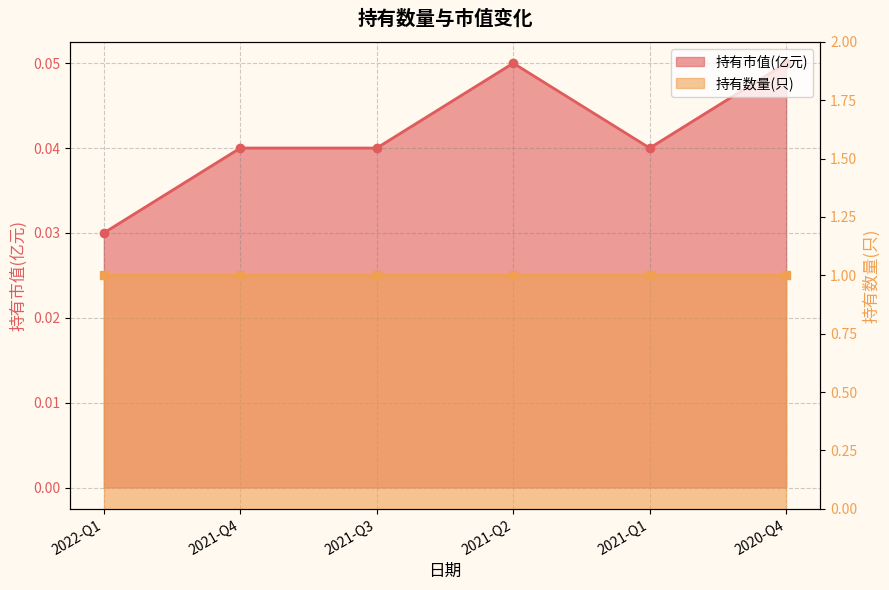

Which category has the highest value across all series?

2021-Q2